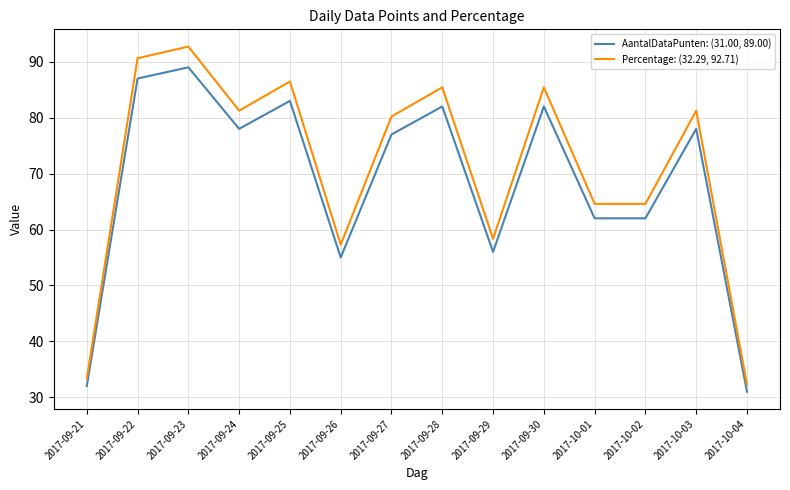

How many values in the Percentage: (32.29, 92.71) series are below 81?

7